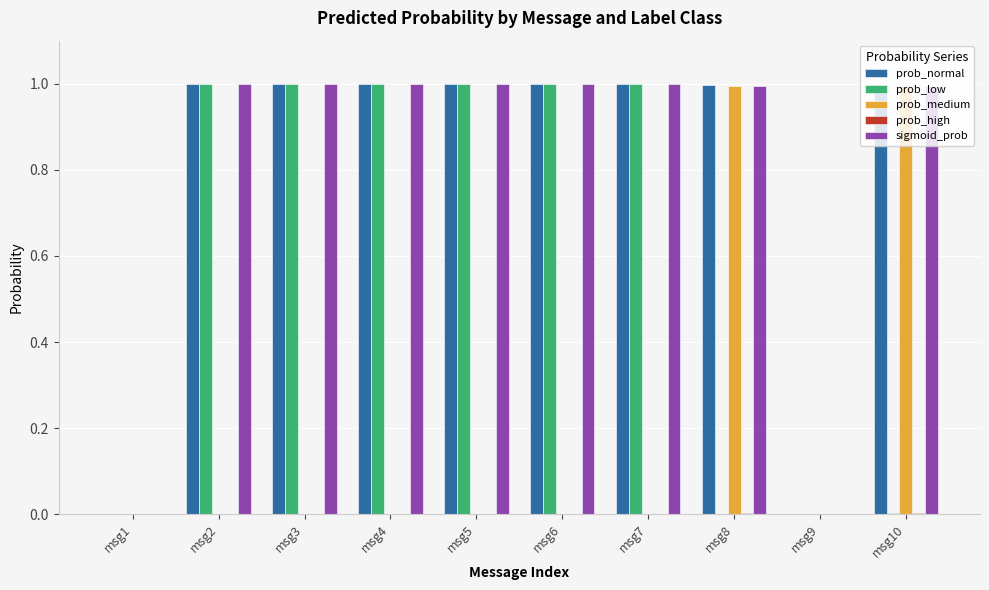

How many groups of bars are there?

10